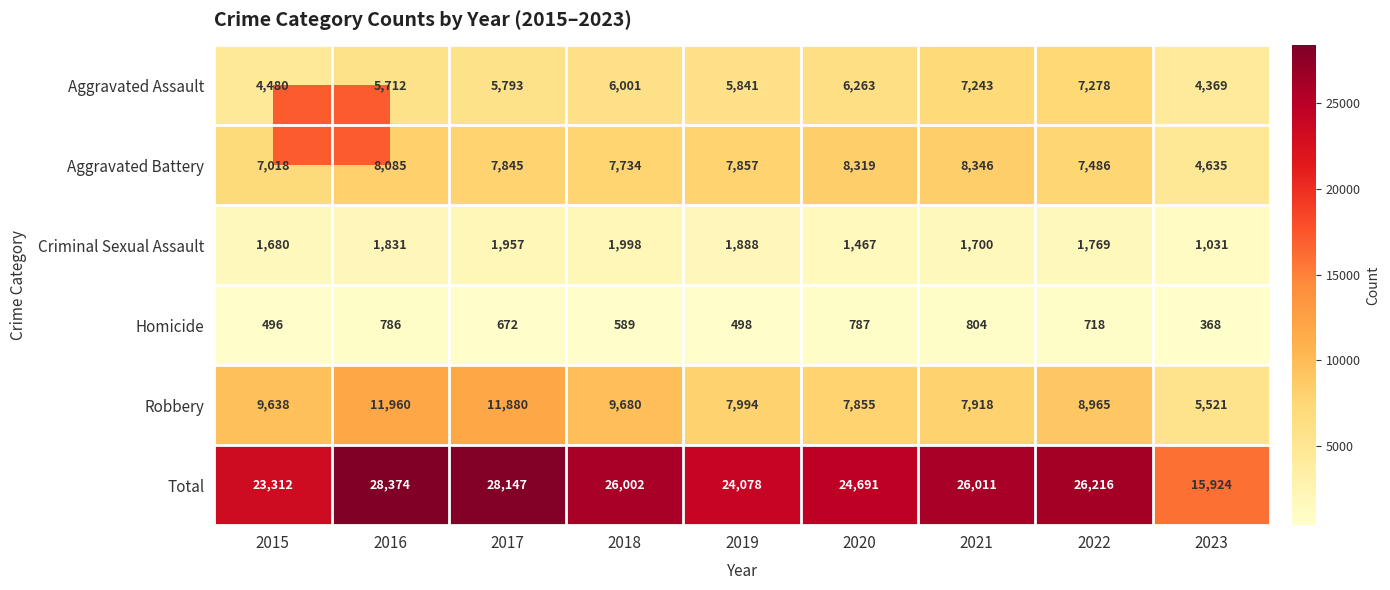

What is the approximate value of Aggravated Battery at 2021, to the nearest 50?

8350